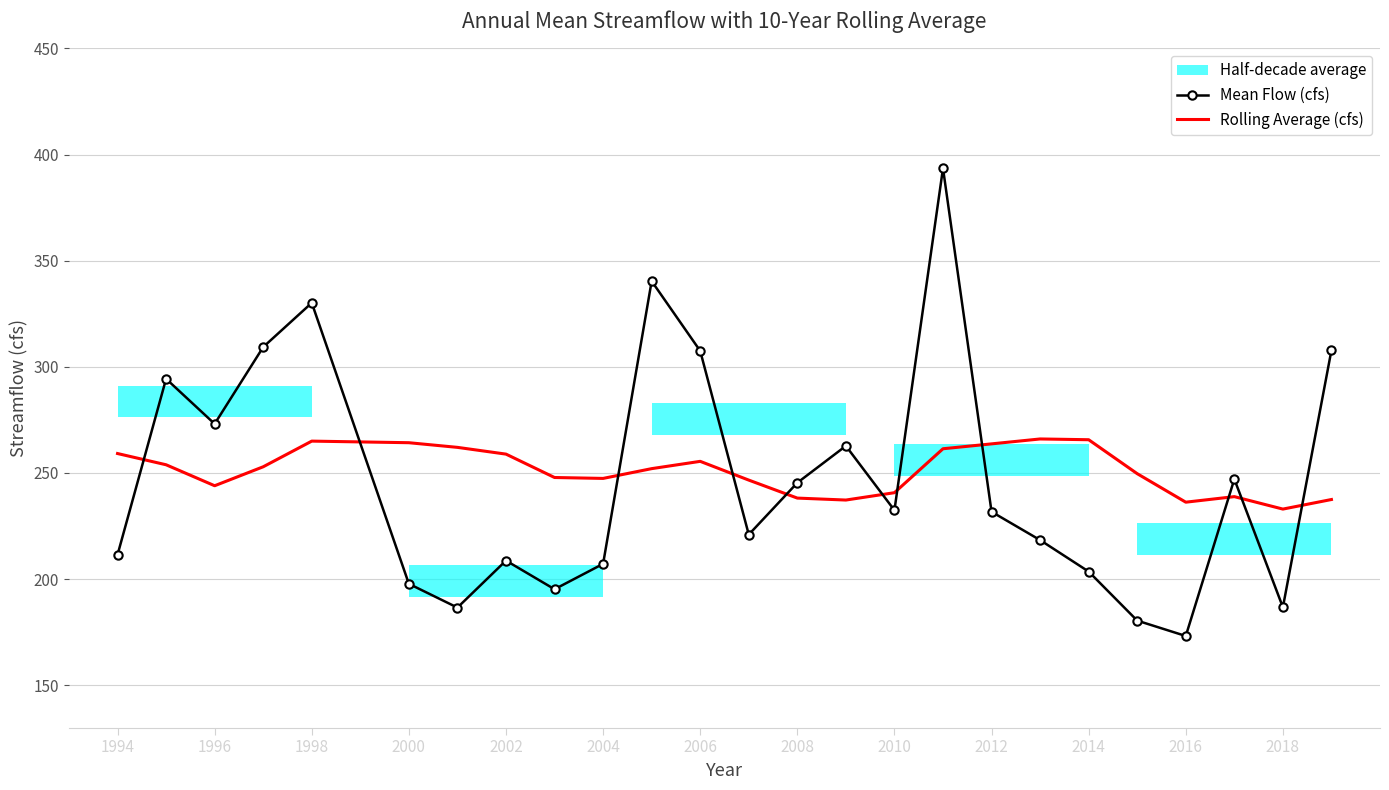

The Mean Flow (cfs) series shows 173.2 at 2016. True or false?

True